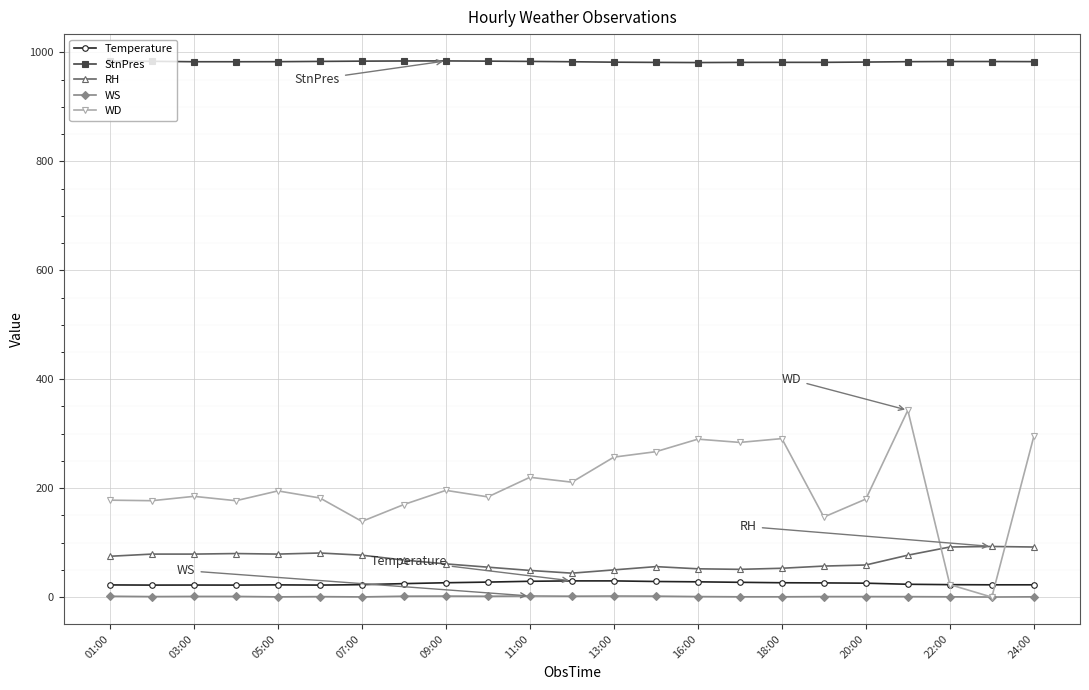

Which series has the largest range (max minus min)?

WD